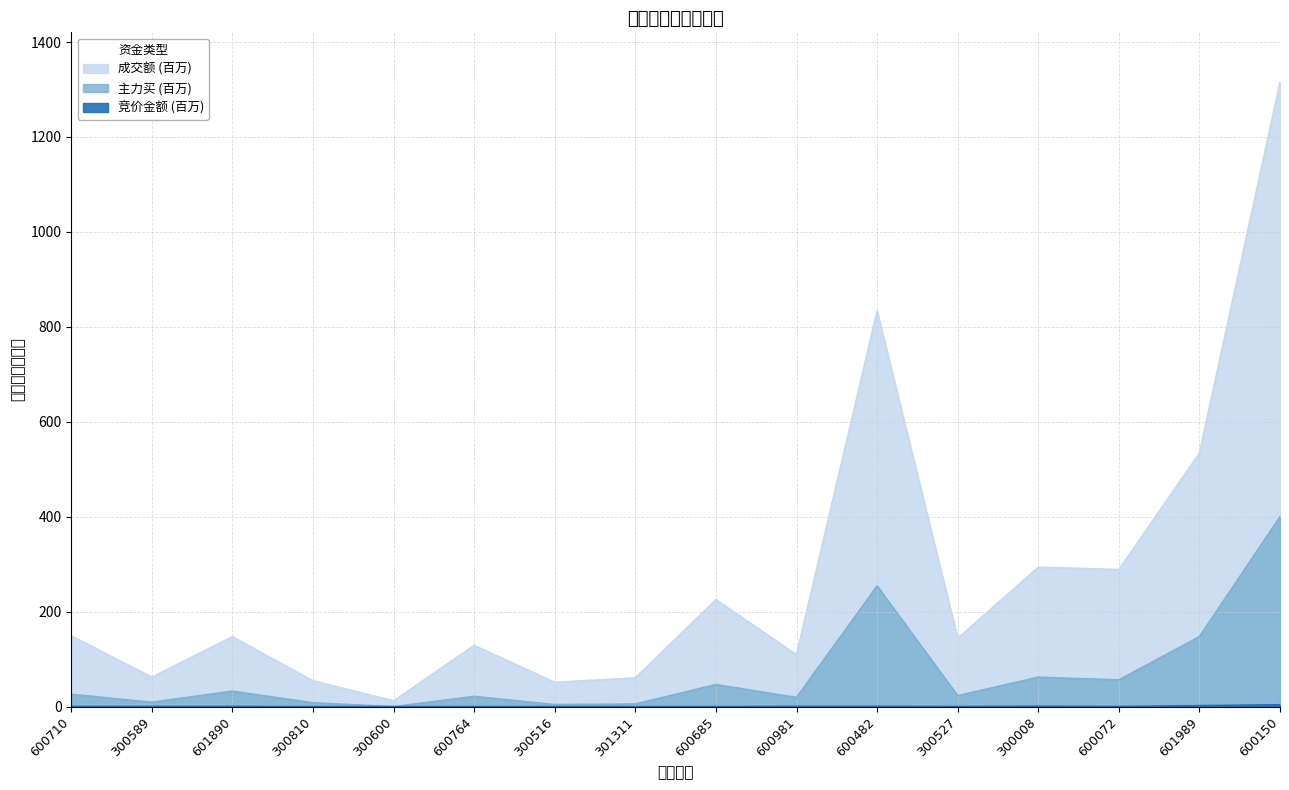

How many interior local peaks does the 主力买 series have?

5